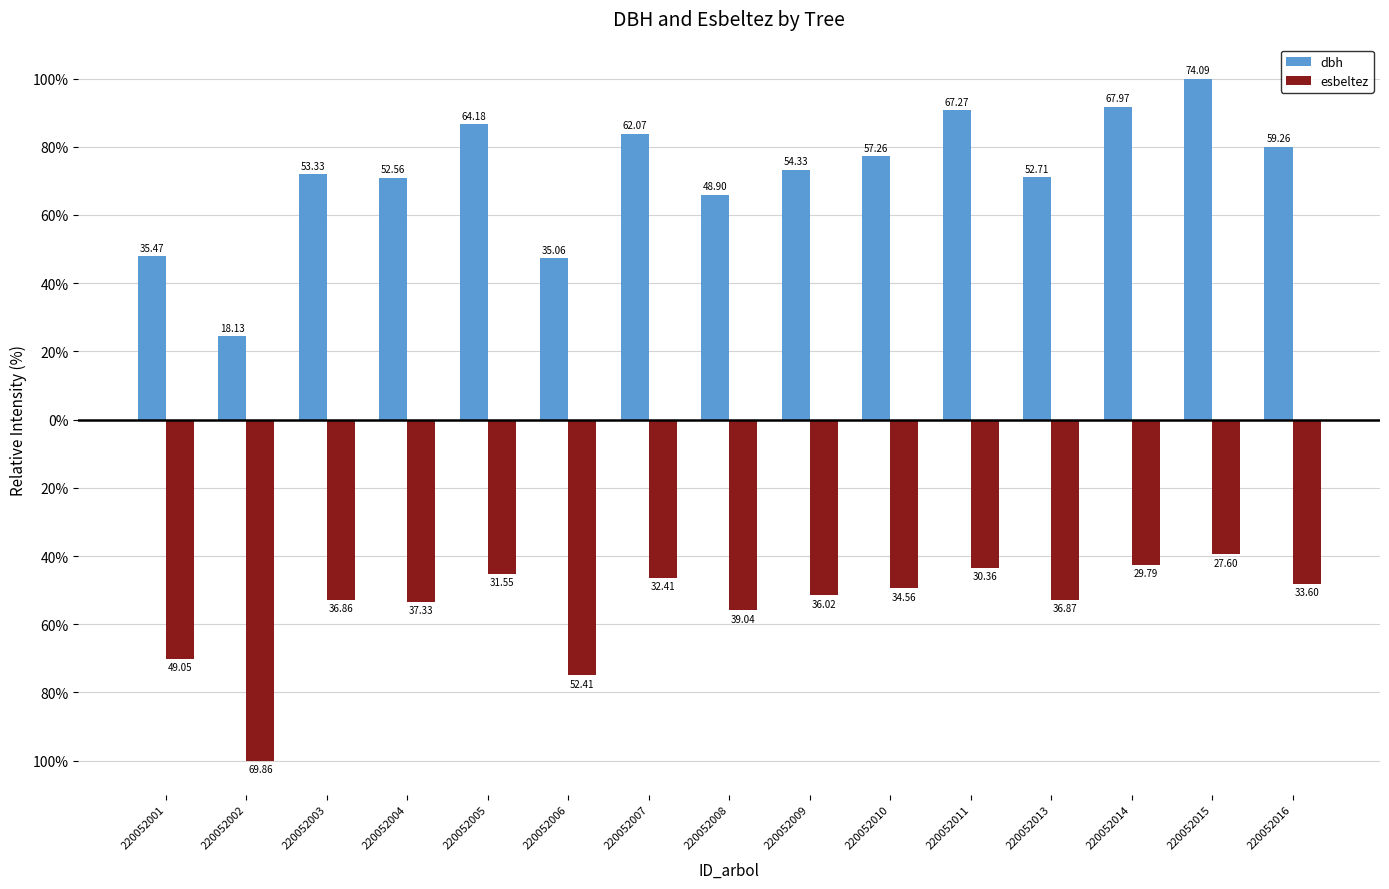

Does the chart contain any negative values?

Yes